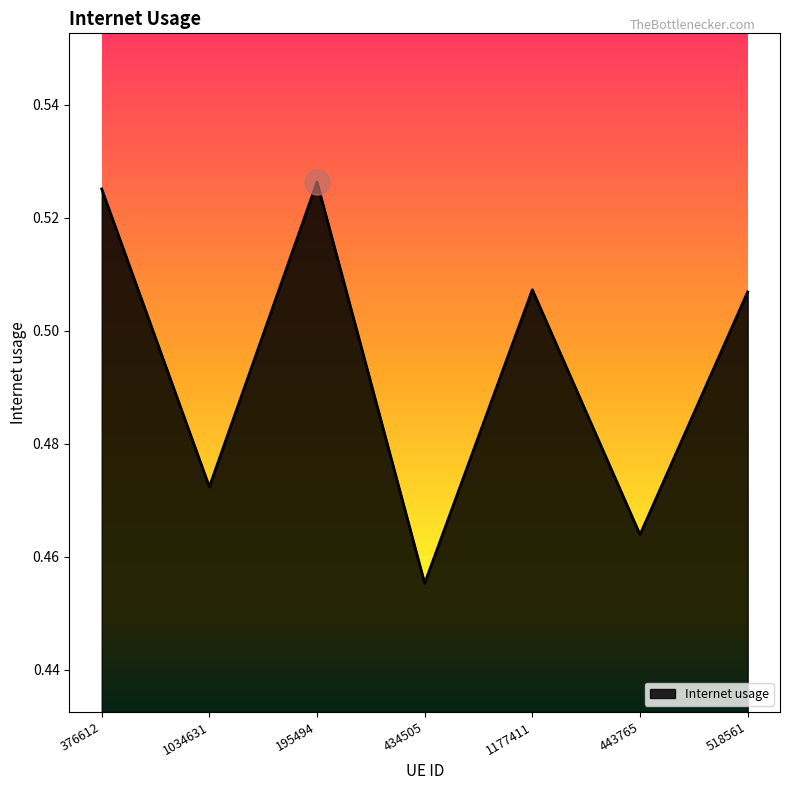

True or false: there are more than 0 points higher than both neighbors.

True